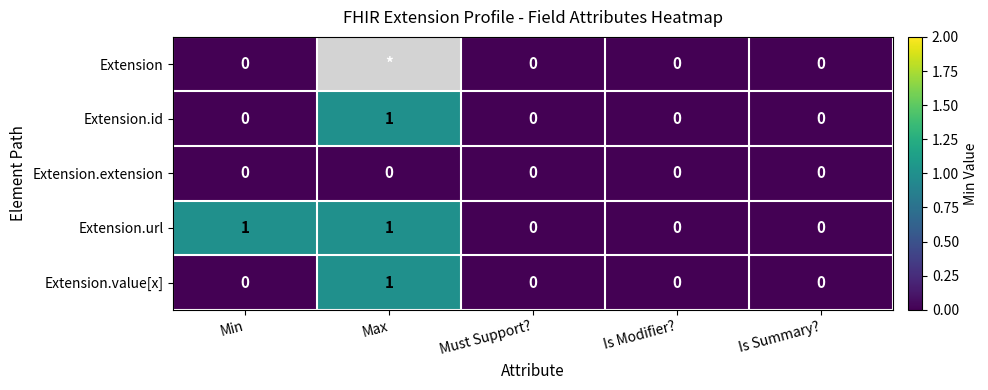

Between Max and Min, which is larger?

Min